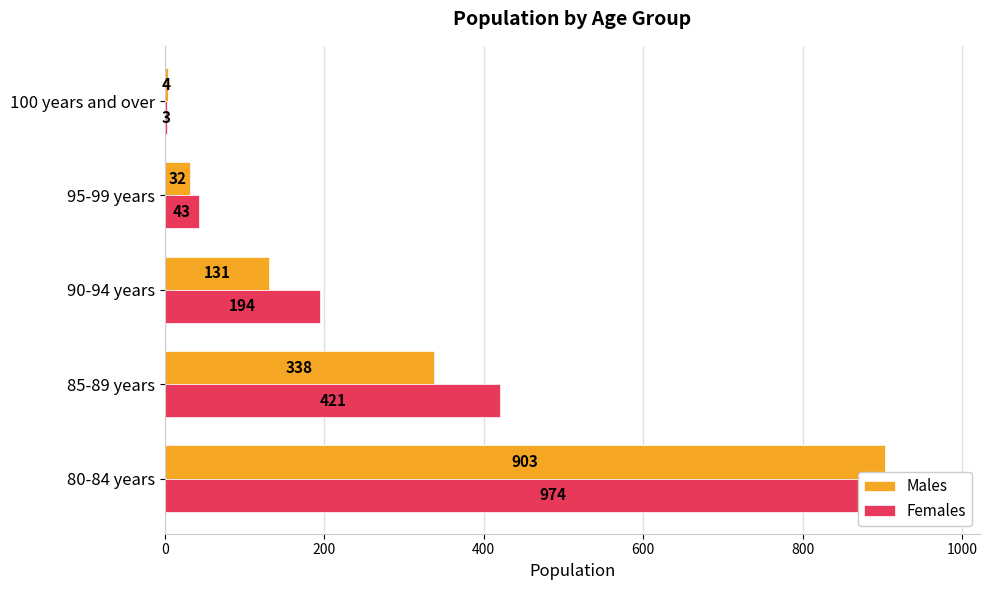

What is the value of the Females bar at the 5th from the left?

3